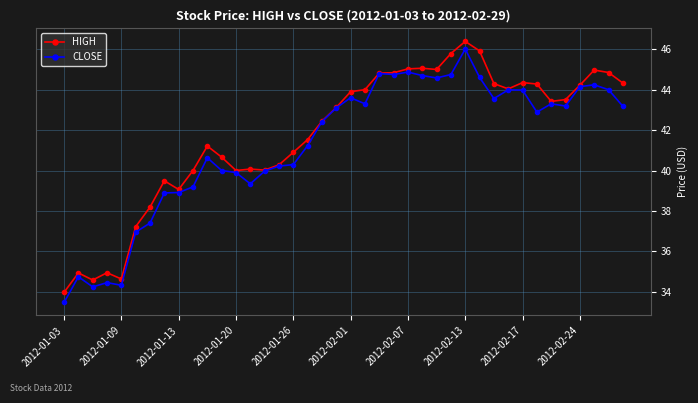

What is the average value of the CLOSE series?

41.3